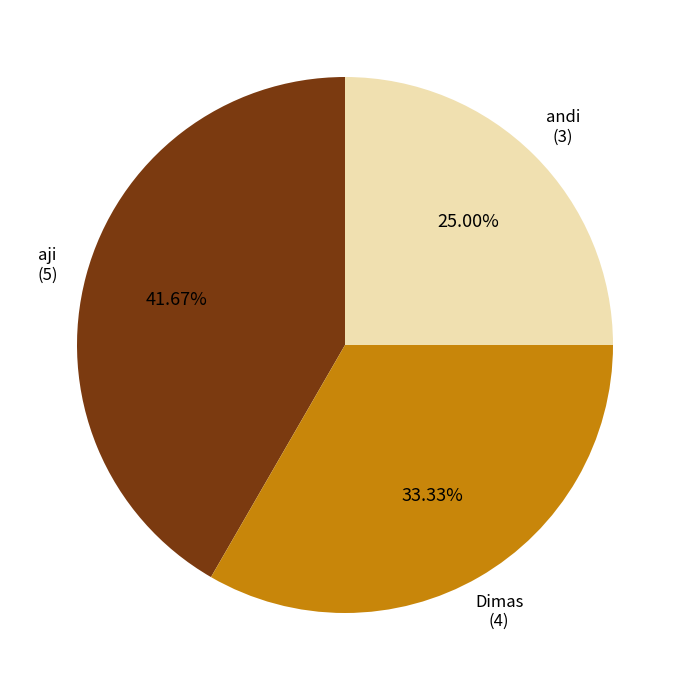

To the nearest percent, what is the difference between the andi and Dimas slice percentages?

8%